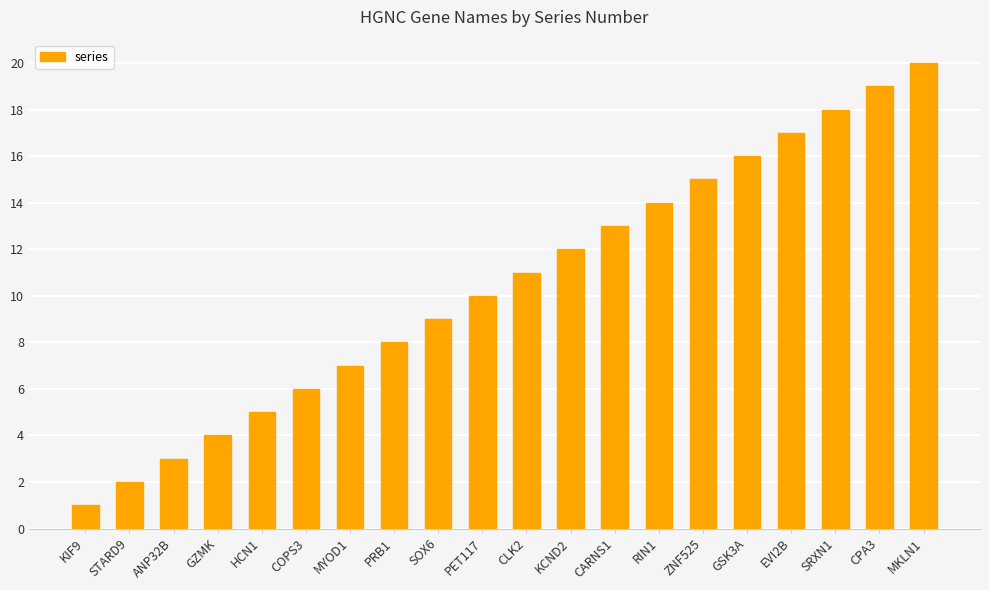

At which category does the chart reach its peak across all series?

MKLN1